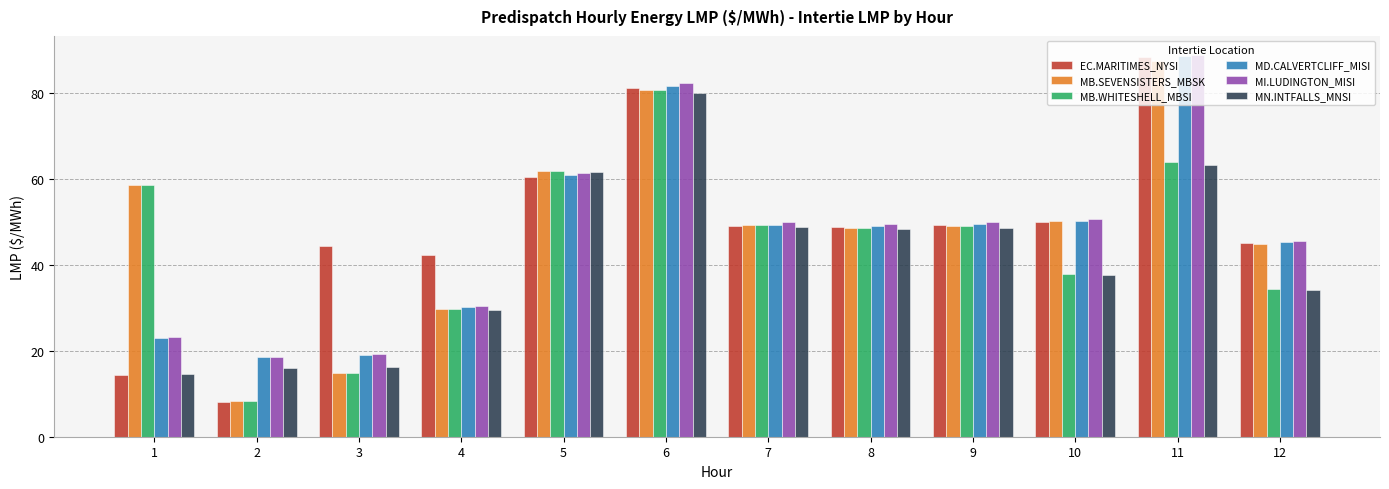

What value does the MB.SEVENSISTERS_MBSK series have at 8?

48.5